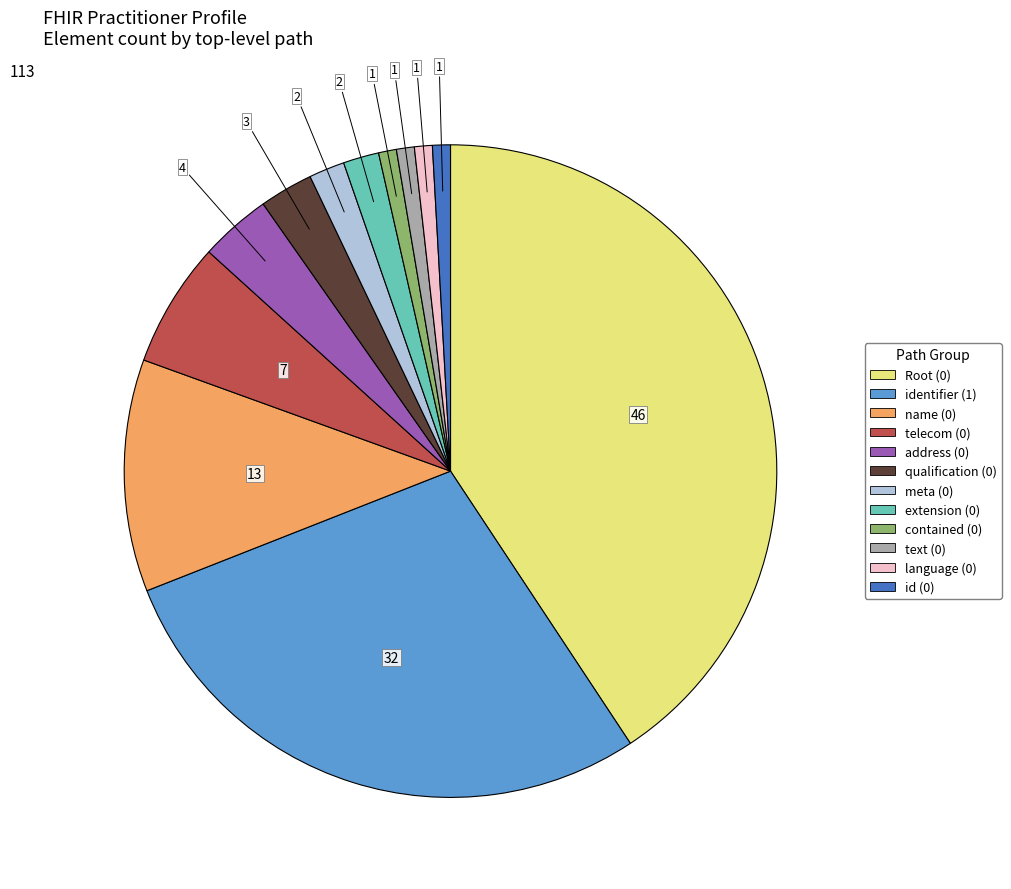

Does any single category account for the majority?

No